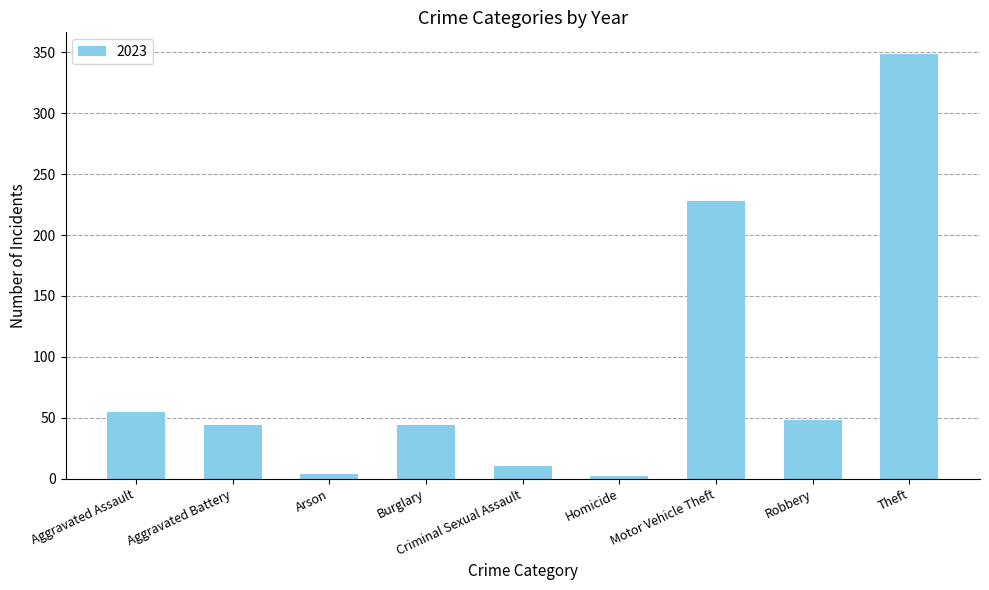

What is the sum of all values?

784